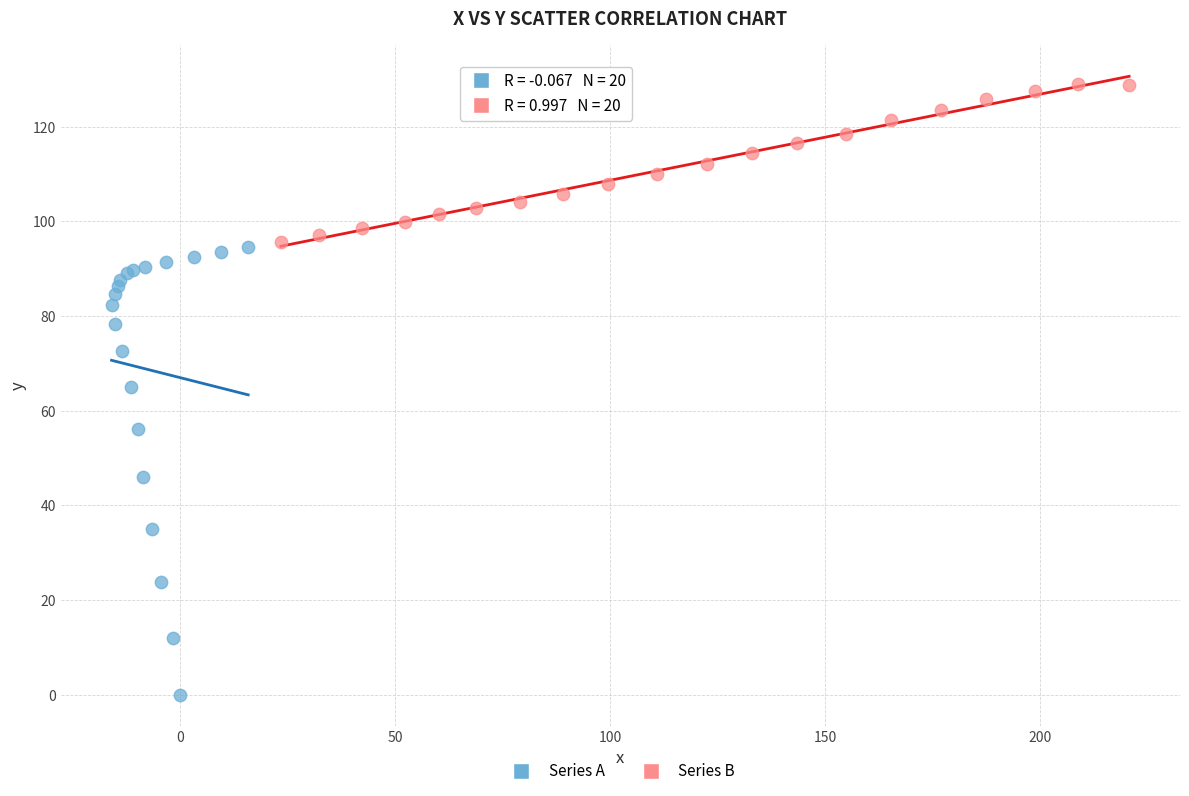

What are all the series names shown in the legend?

Series A, Series B